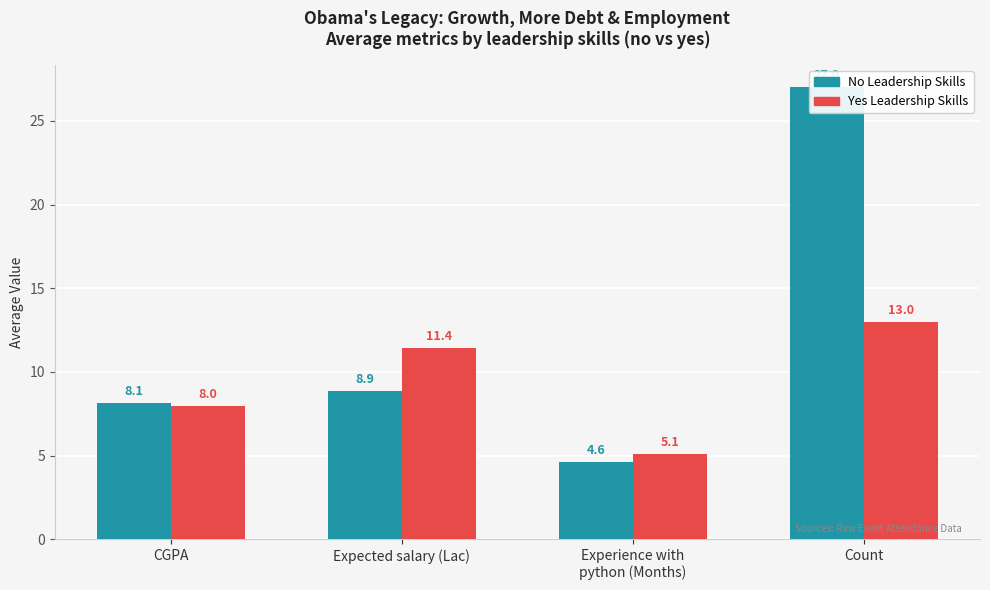

How many data points in no are above 8?

3